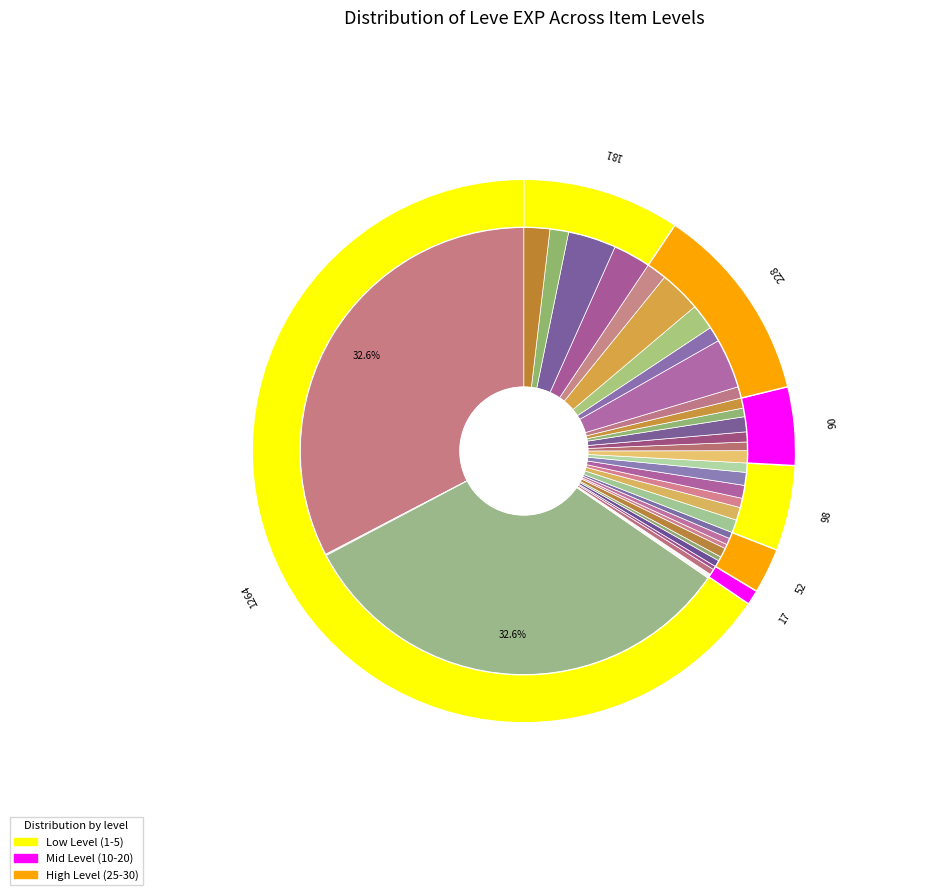

What is the ratio of the value at Initiate's Skillet to the value at Iron Hoplon?

0.7